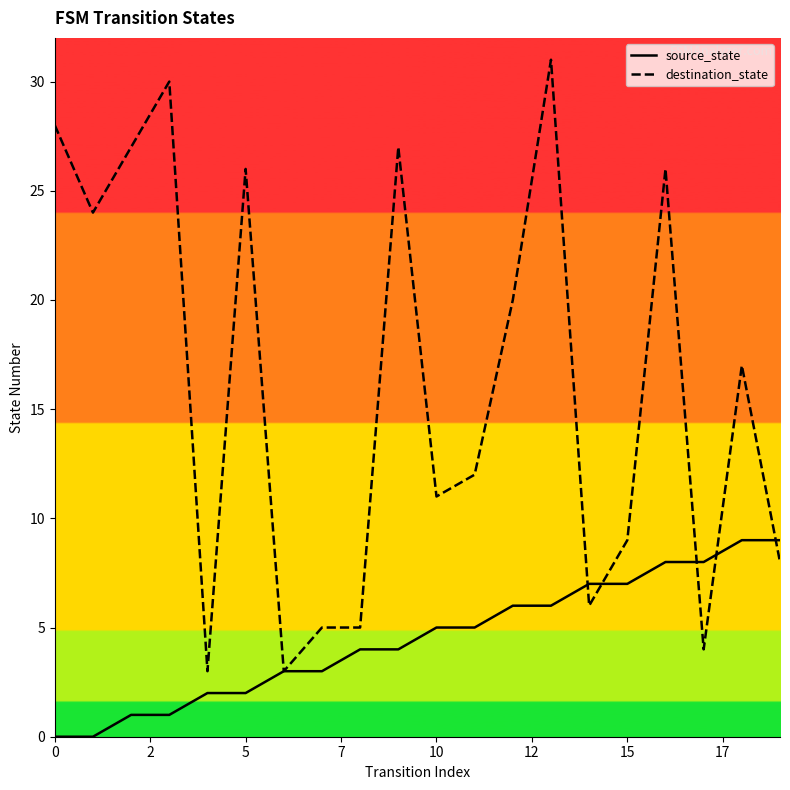

Reading left to right, what are all the values shown in this chart?

source_state: 0	0	1	1	2	2	3	3	4	4	5	5	6	6	7	7	8	8	9	9
destination_state: 28	24	27	30	3	26	3	5	5	27	11	12	20	31	6	9	26	4	17	8